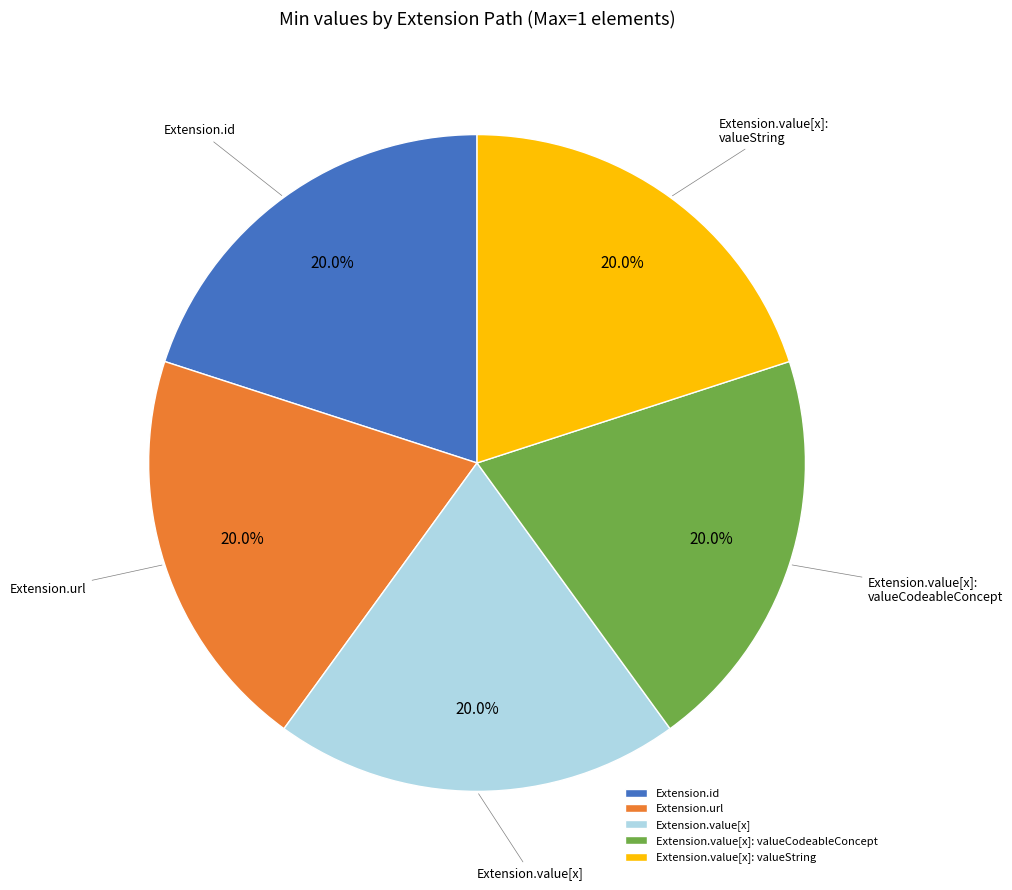

Is Extension.value[x] the majority of the pie?

No